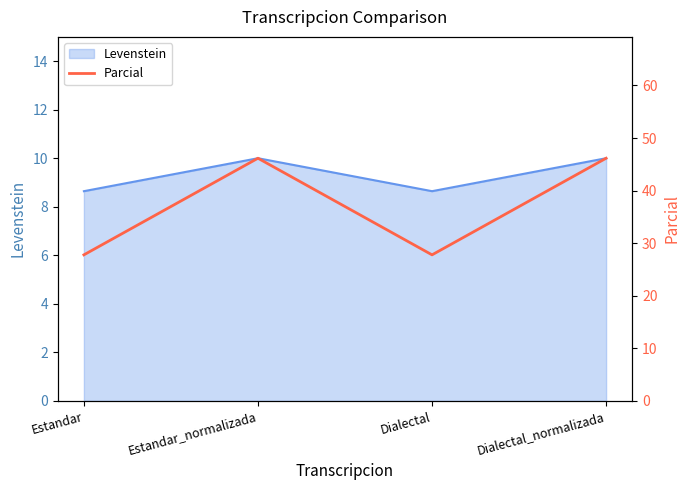

How many points are lower than both their immediate neighbors (excluding endpoints)?

1